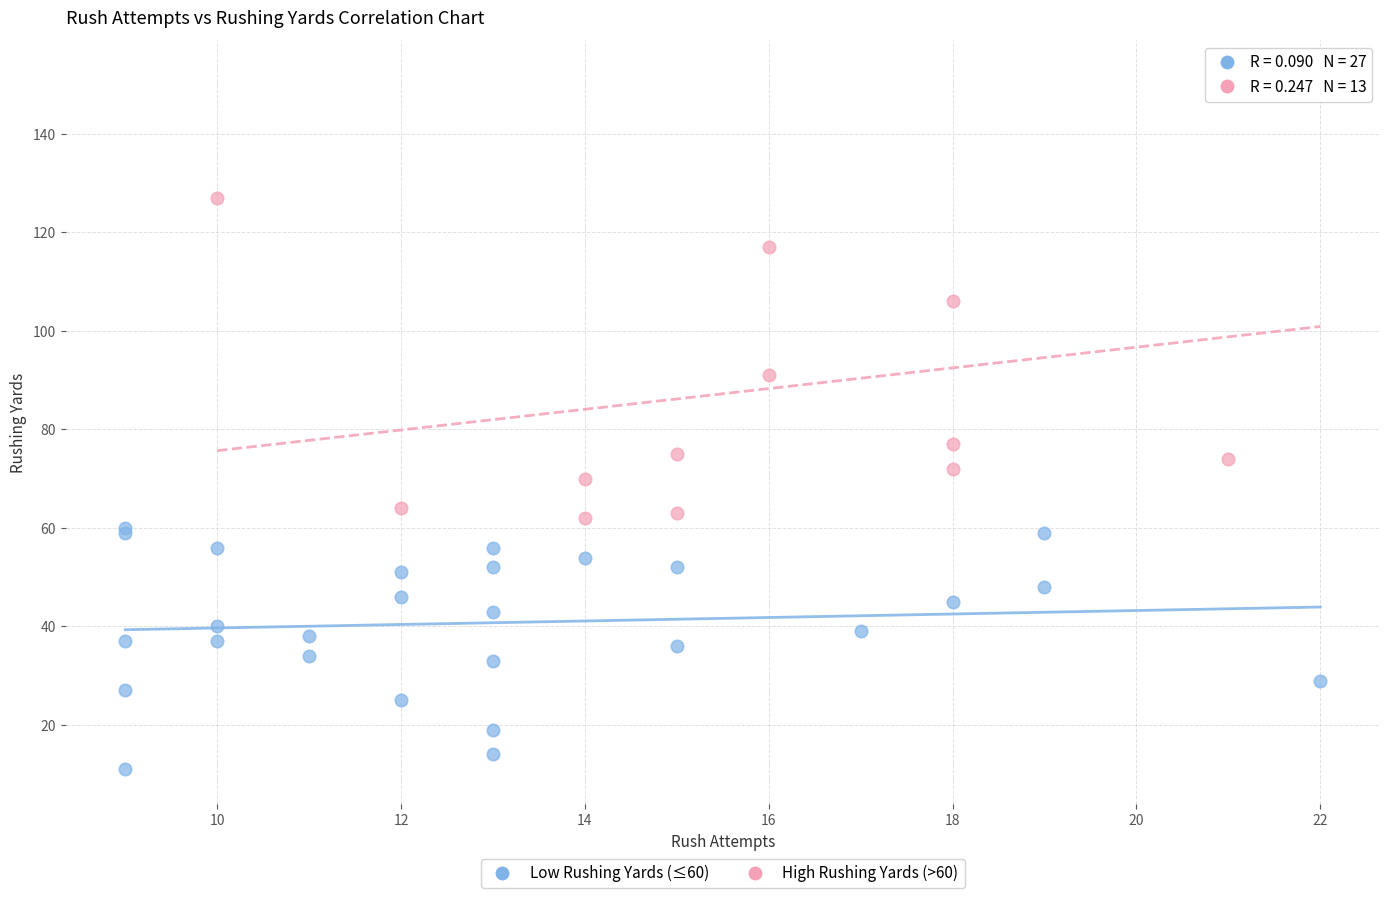

Which series has the widest spread of Y values?

High Rushing Yards (>60)